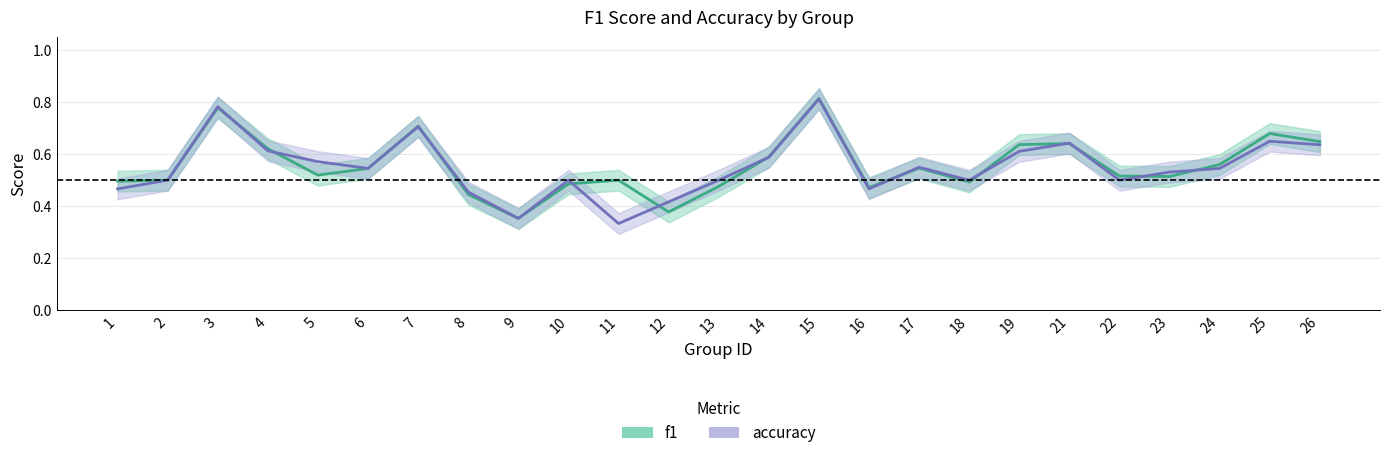

What are all the series names shown in the legend?

f1, accuracy